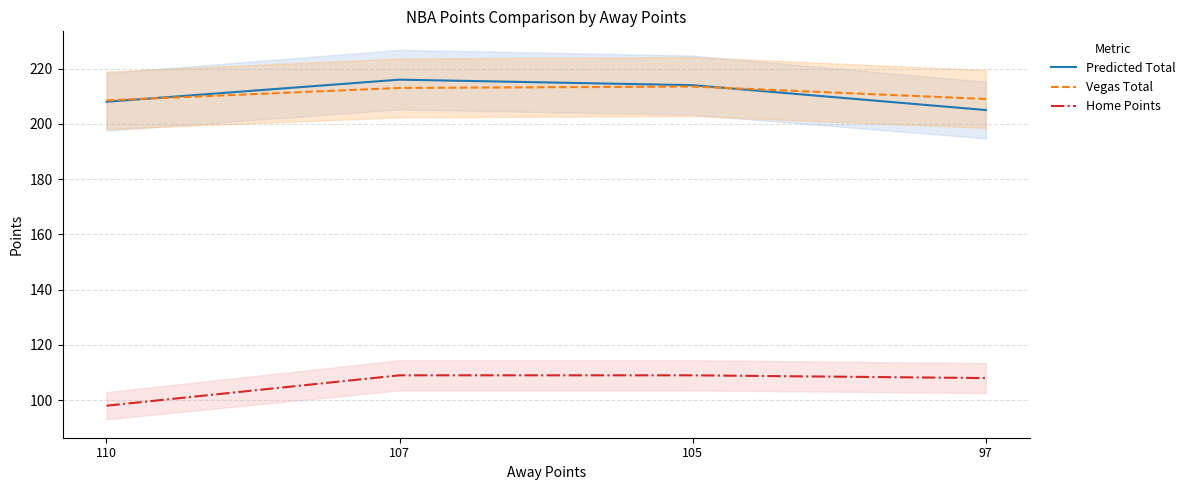

What are all the series names shown in the legend?

Predicted Total, Vegas Total, Home Points